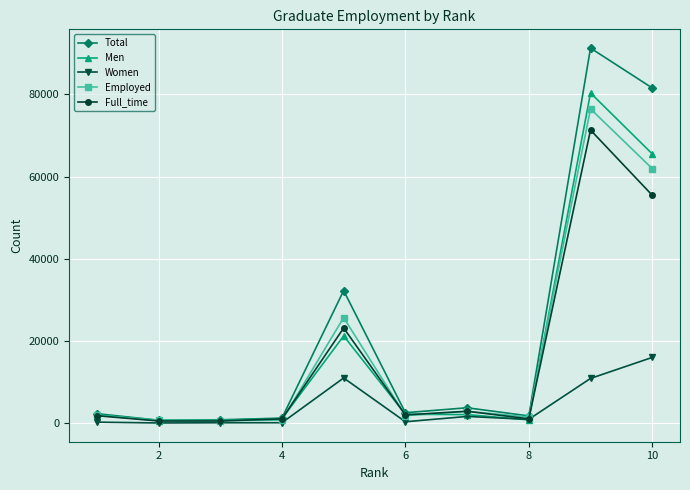

What is the smallest value displayed?

77